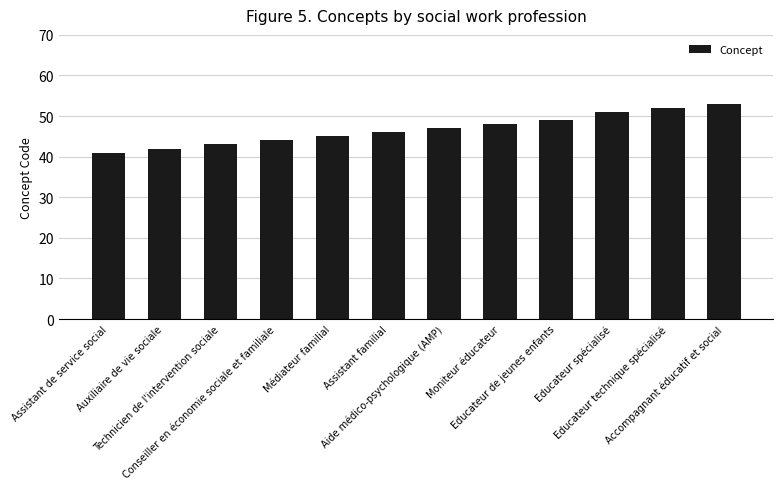

What is the difference between the maximum and second lowest values?

11